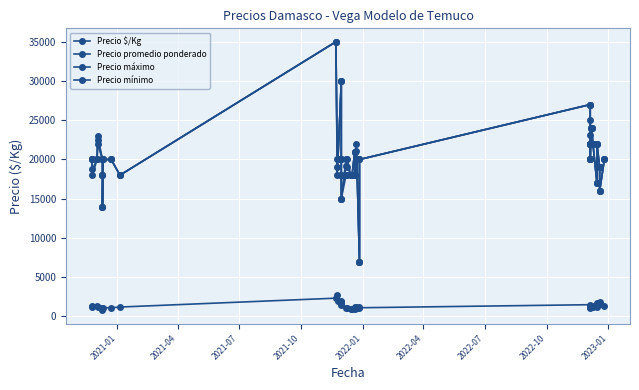

Which series has the largest range (max minus min)?

Precio promedio ponderado